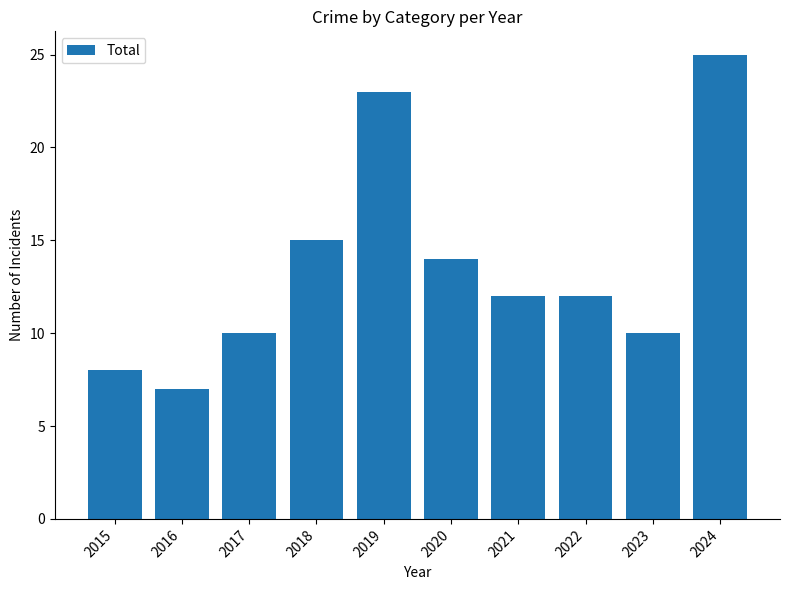

Between 2024 and 2020, which is larger?

2024